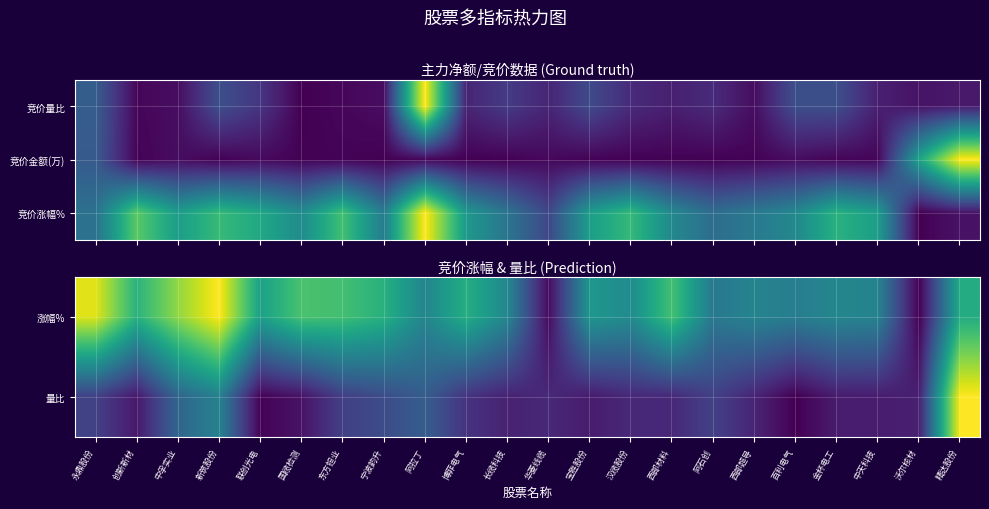

At how many categories does at least one series exceed 0?

22